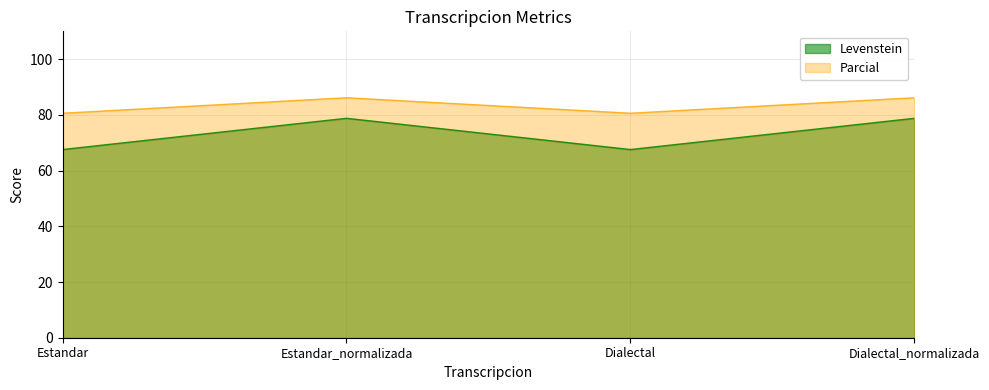

List the series in order of their peak value, highest first.

Parcial, Levenstein